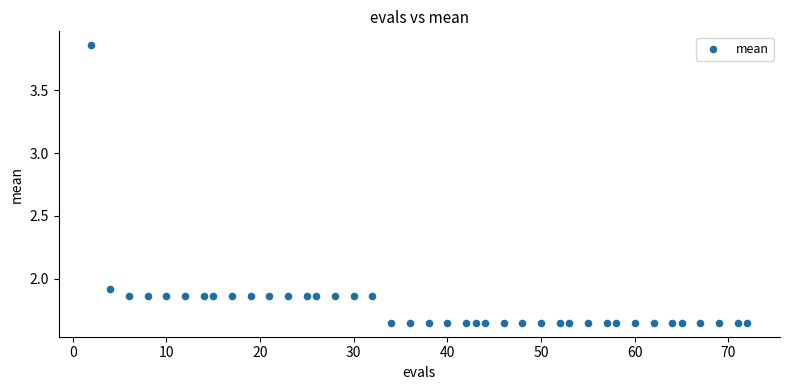

What is the range of X values (max minus min)?

70.0